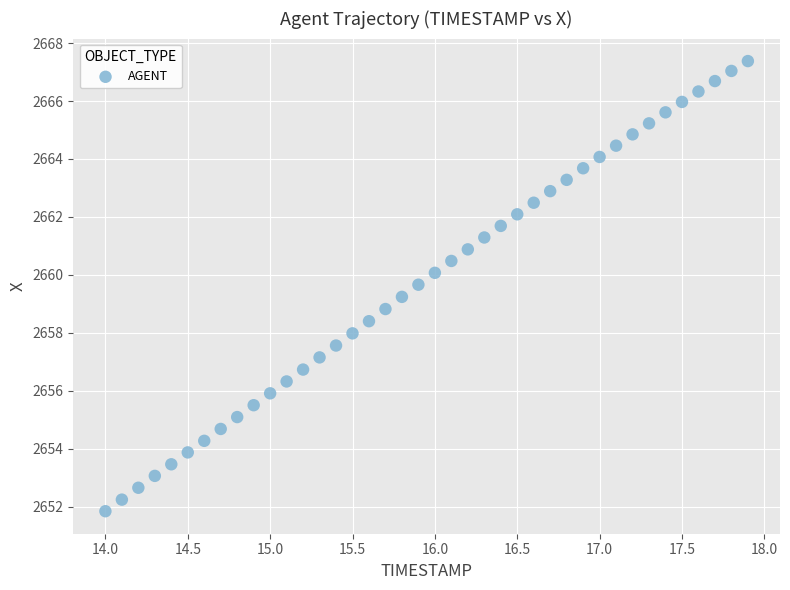

What is the range of Y values (max minus min)?

15.5